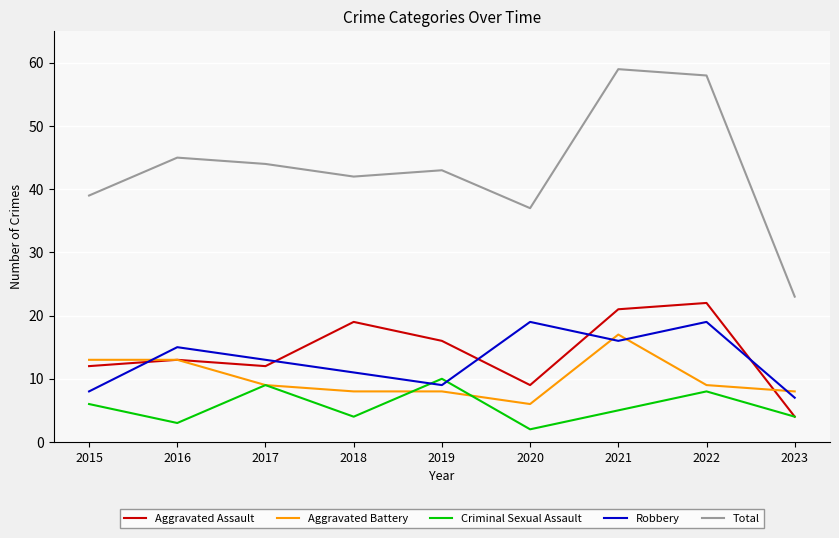

True or false: Total and Aggravated Battery intersect in this chart.

False